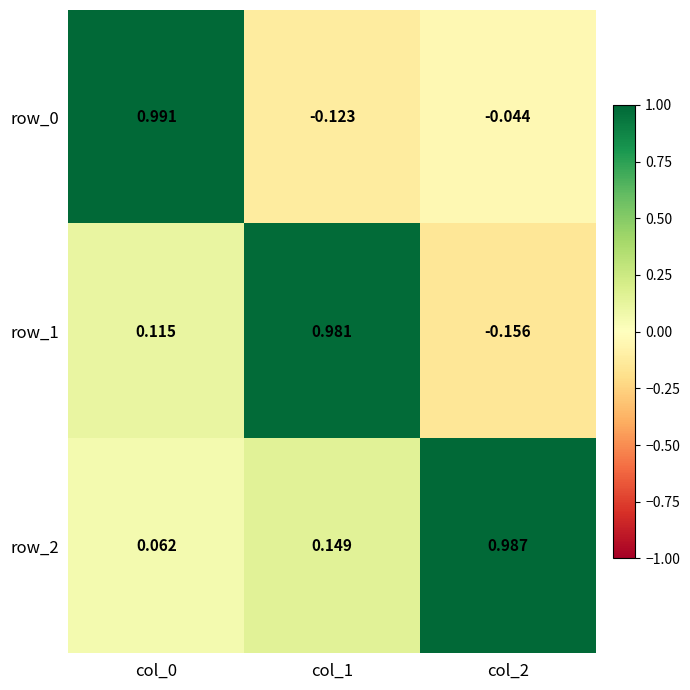

Which series has the largest total across all categories?

row_2